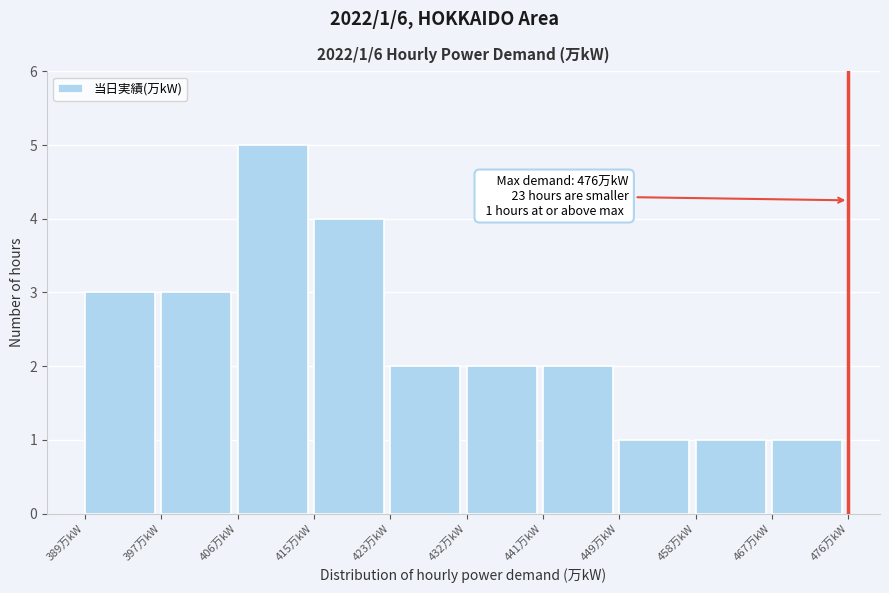

Which range on the x-axis has the tallest bar?

406.4 to 415.1